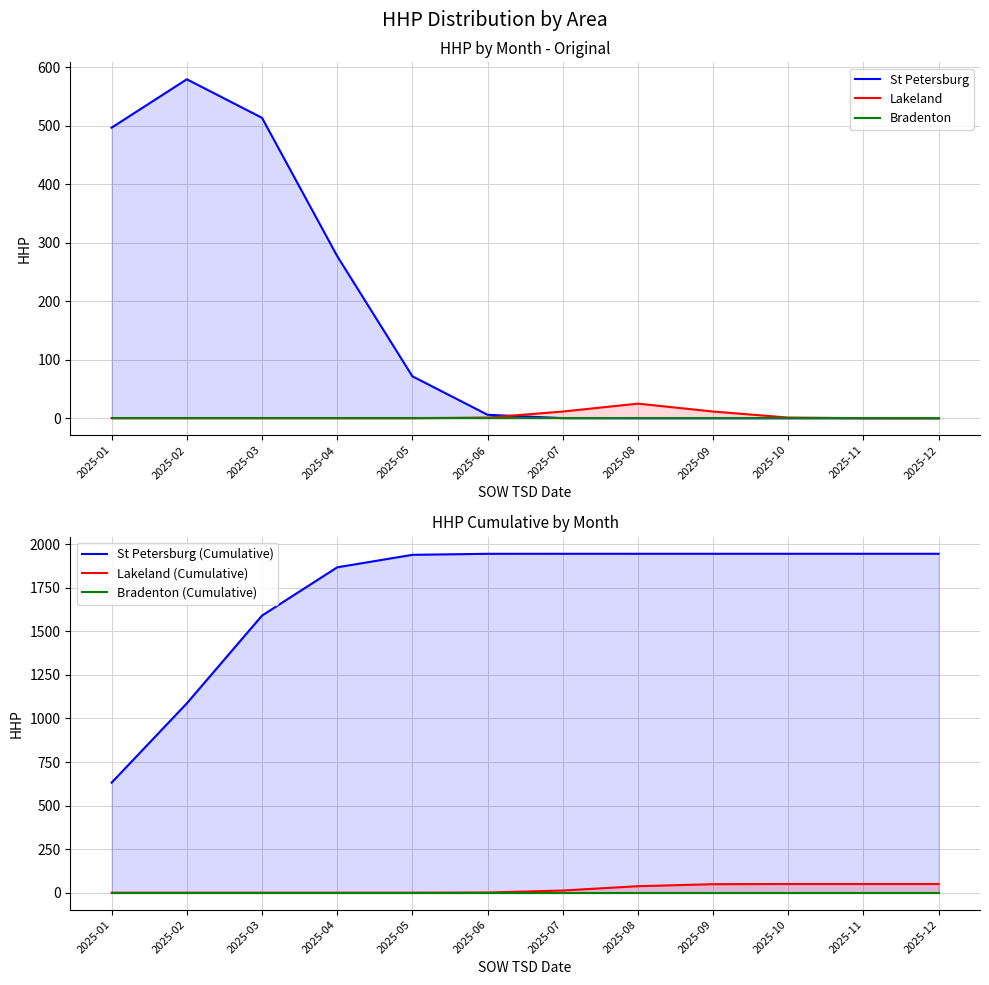

How many distinct data groups are displayed?

6